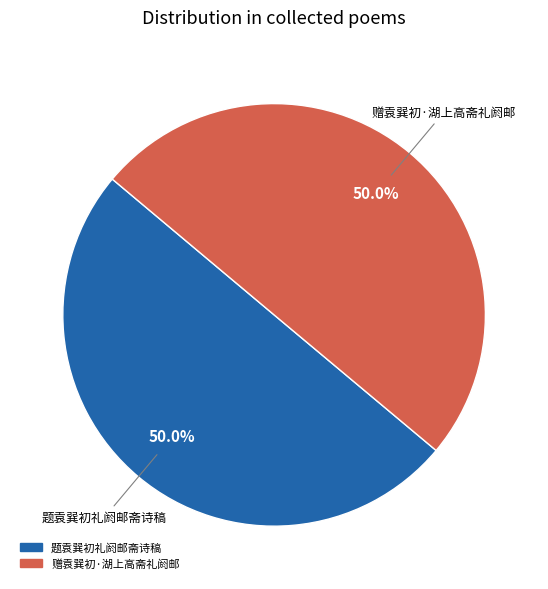

Is it true that 题袁巽初礼阏邮斋诗稿 is 63% of the pie?

False